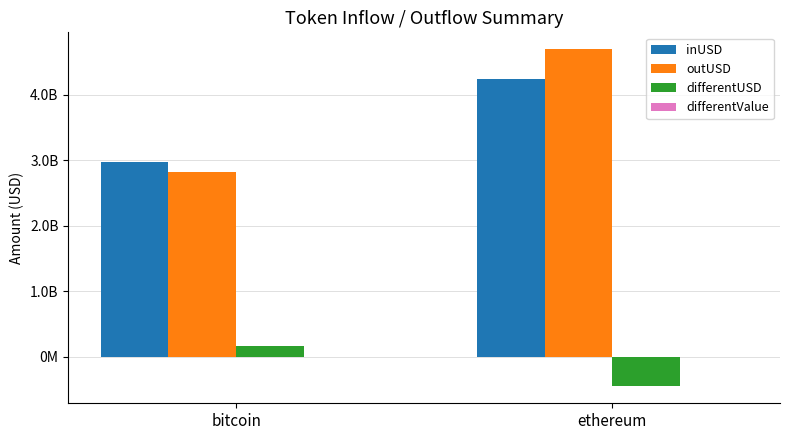

Are the bars grouped side by side (vs. stacked)?

Yes